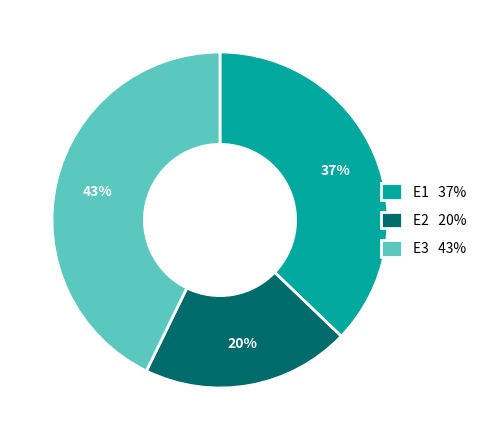

Count the number of slices in the pie.

3